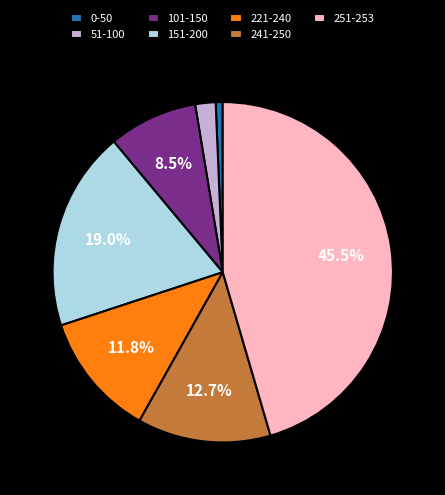

Which category has the smallest portion of the pie?

0-50